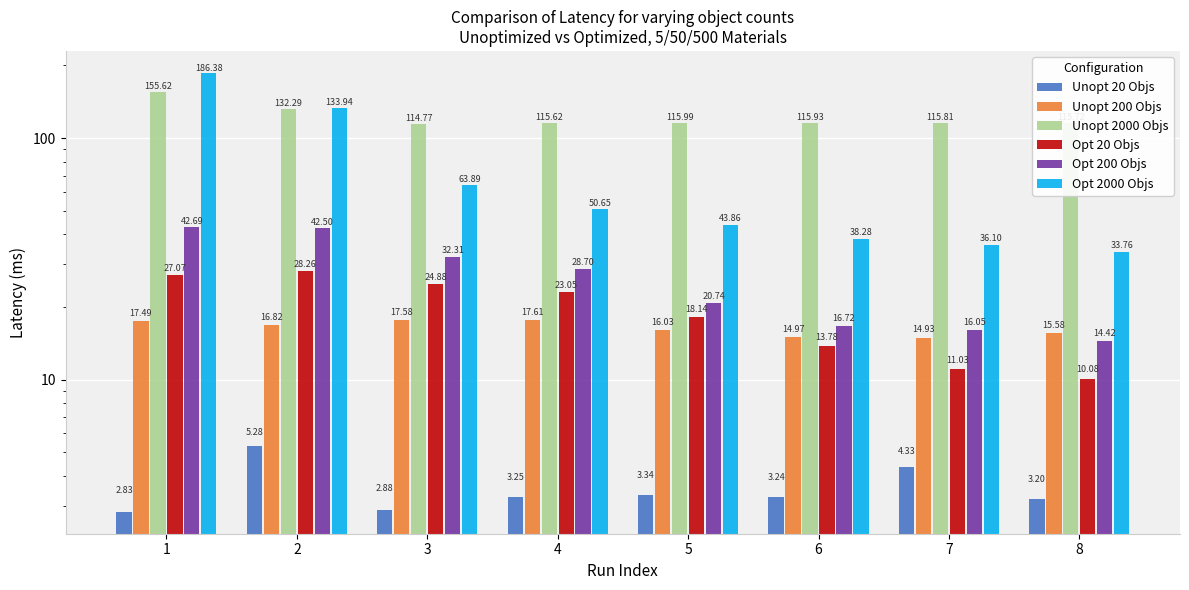

How many series are shown in this chart?

6